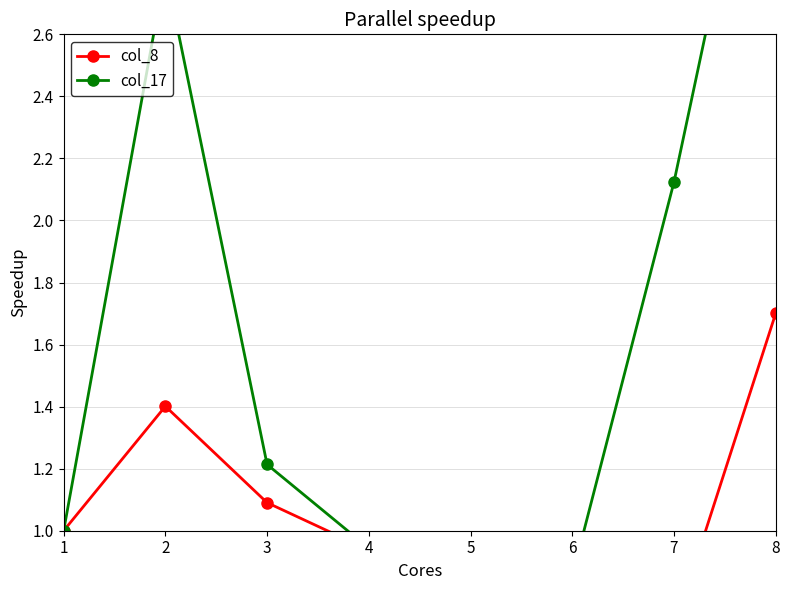

The value of col_17 at 7 is 2.1. True or false?

True